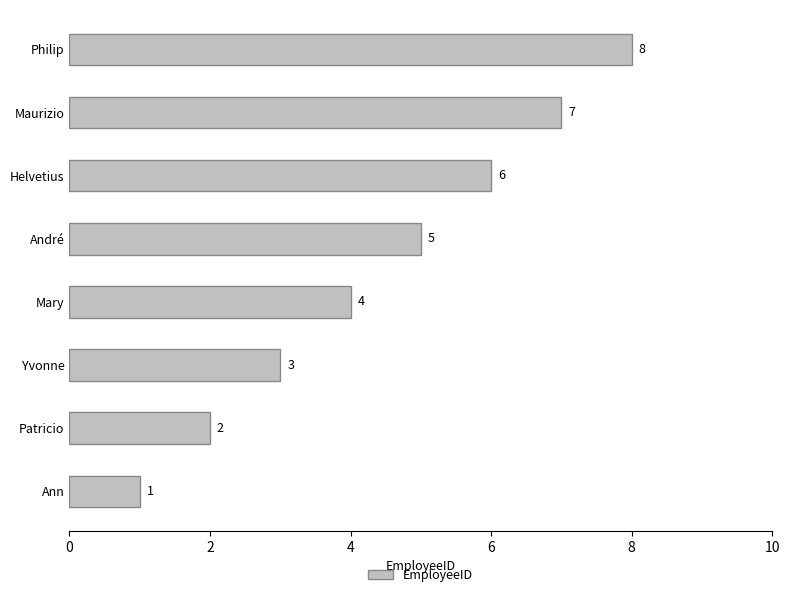

What is the difference between the maximum and minimum values?

7